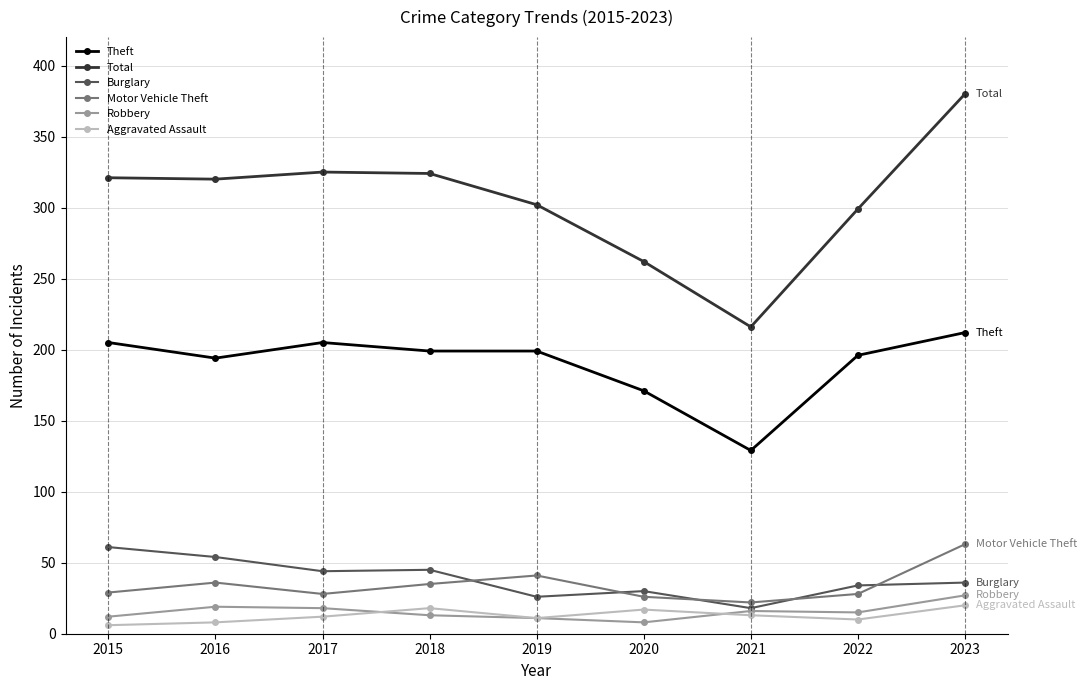

Is it true that Robbery equals 18 at 2017?

True